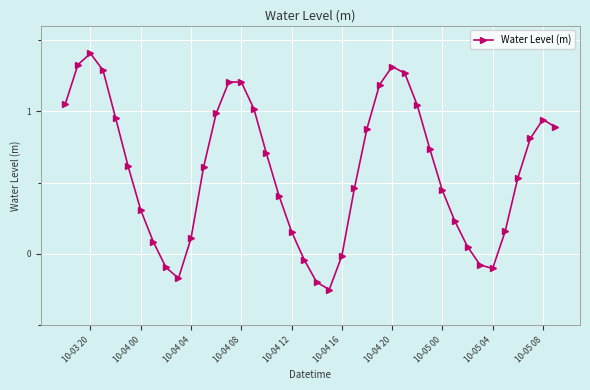

How many series are shown in this chart?

1